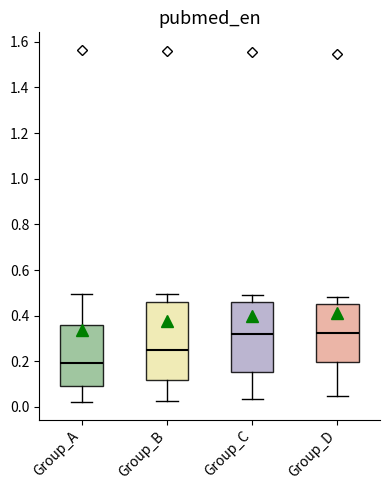

Reading left to right, transcribe this box plot: for each box, give where its median line is, the range the box spans, and where its two whiskers end, as read against the y-axis. The values are not printed on the chart, so give them approximately, as read against the axis.

Group_A: median 0.20, box 0.10 to 0.36, whiskers 0.02 to 0.50
Group_B: median 0.24, box 0.12 to 0.46, whiskers 0.02 to 0.50
Group_C: median 0.32, box 0.16 to 0.46, whiskers 0.04 to 0.50
Group_D: median 0.32, box 0.20 to 0.44, whiskers 0.04 to 0.48